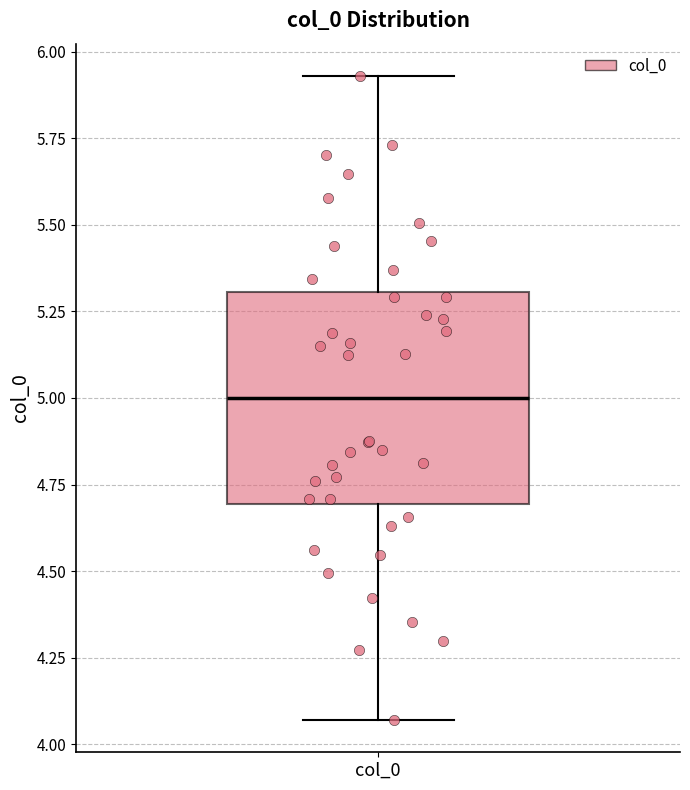

Transcribe this box plot: give where the median line is, the range the box spans, and where the two whiskers end, as read against the y-axis. The values are not printed on the chart, so give them approximately, as read against the axis.

median 5.00, box 4.70 to 5.30, whiskers 4.05 to 5.95